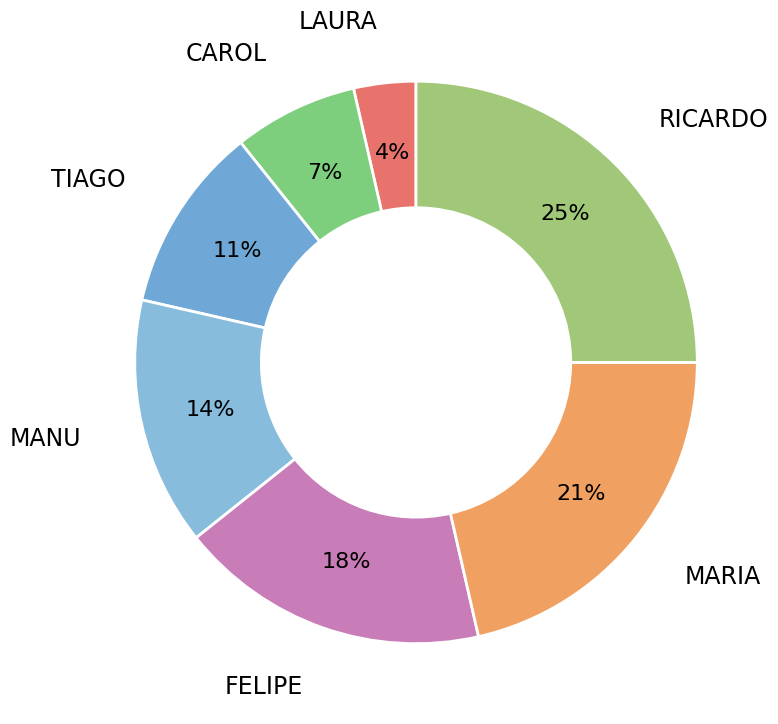

What percentage is the CAROL slice, to the nearest percent?

7%